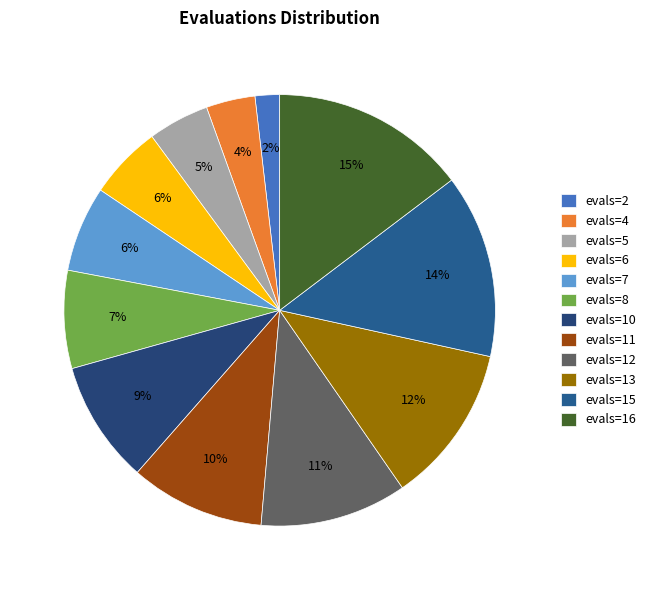

Rank the categories by value from lowest to highest.

evals=2, evals=4, evals=5, evals=6, evals=7, evals=8, evals=10, evals=11, evals=12, evals=13, evals=15, evals=16